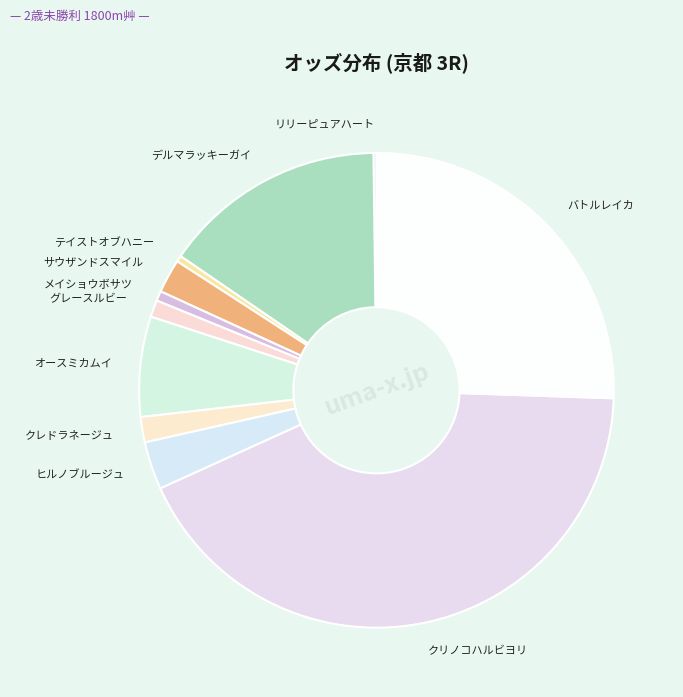

What is the ratio of the value at ヒルノブルージュ to the value at テイストオブハニー?

7.8